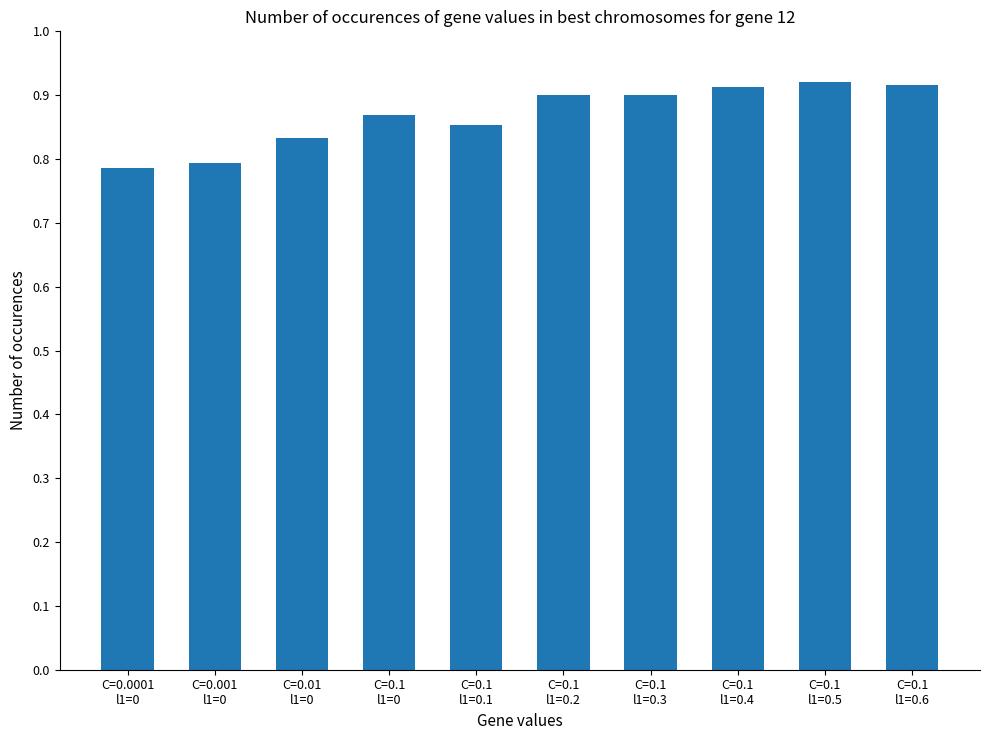

What is the difference between the values at C=0.1
l1=0.1 and C=0.1
l1=0.5?

0.1